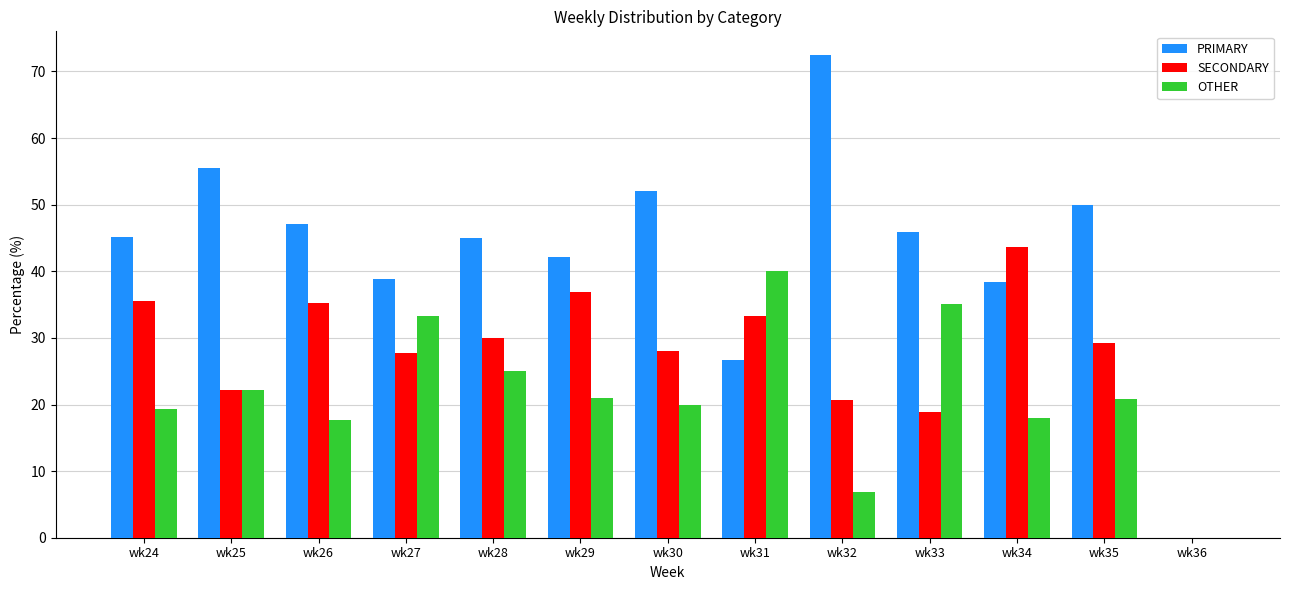

Which series changed the most between wk26 and wk27?

OTHER